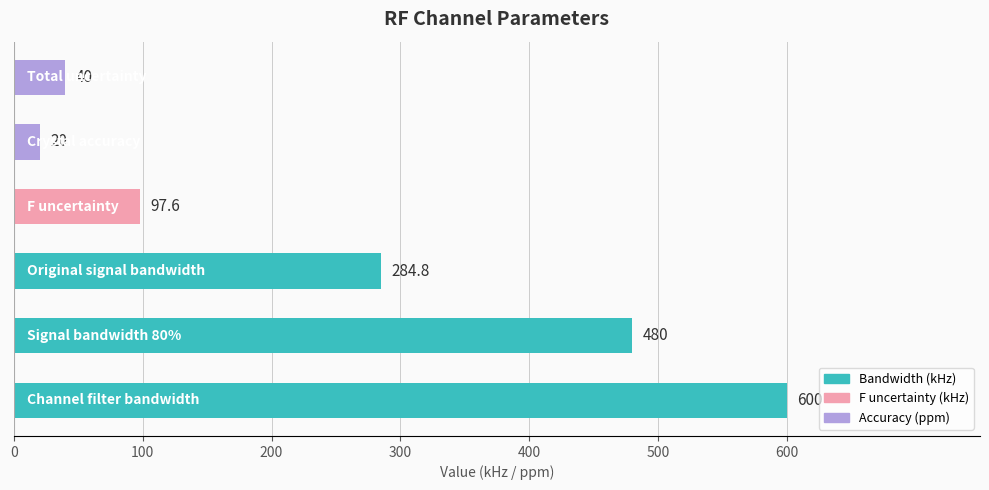

What is the minimum value shown in the chart?

20.0